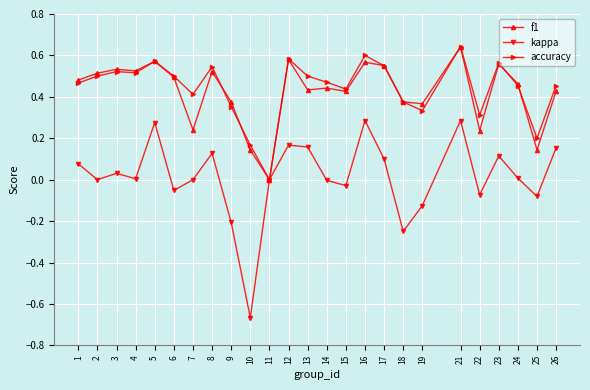

Which series has the largest total across all categories?

accuracy